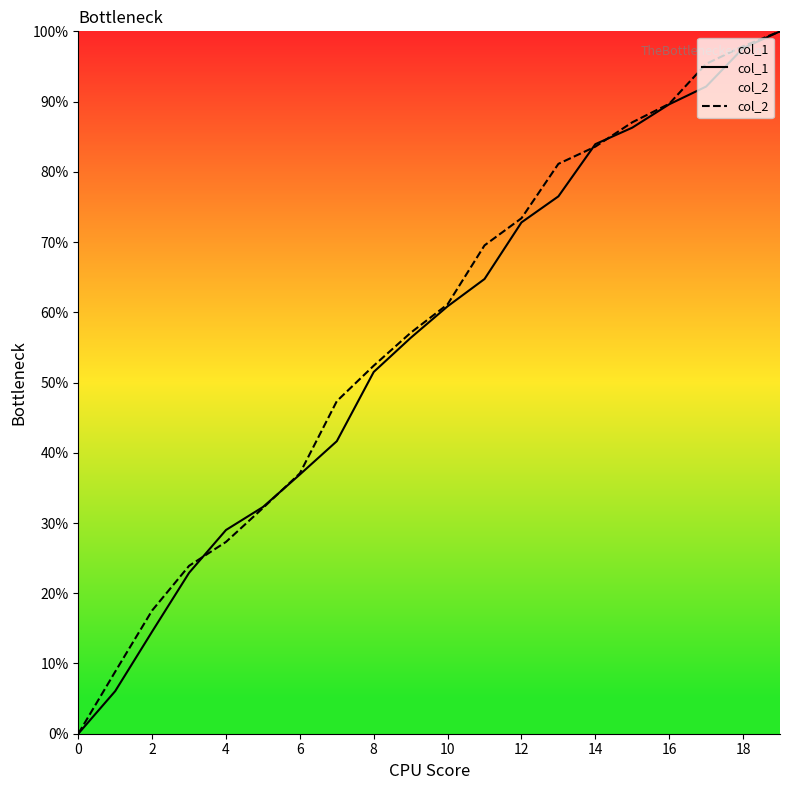

Is it true that col_2 equals 97.9 at 18?

True